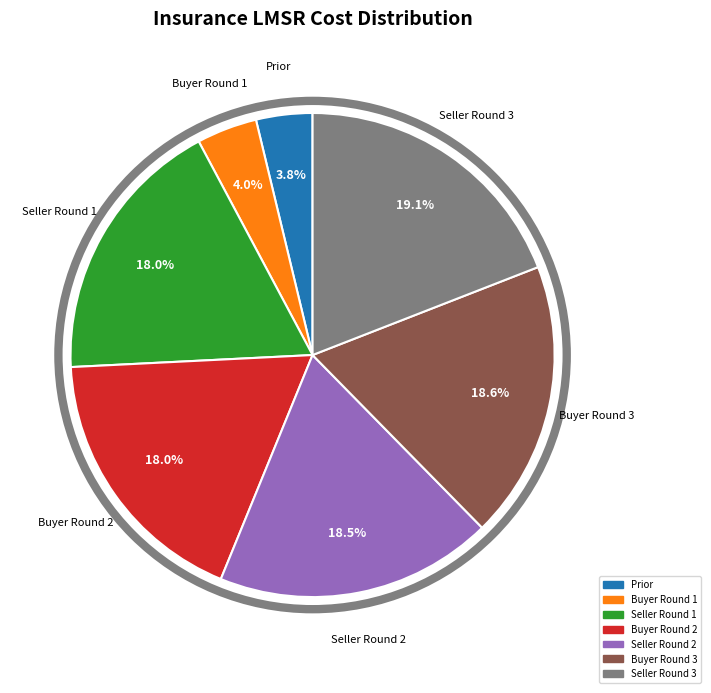

Is there any slice that represents more than half of the pie?

No